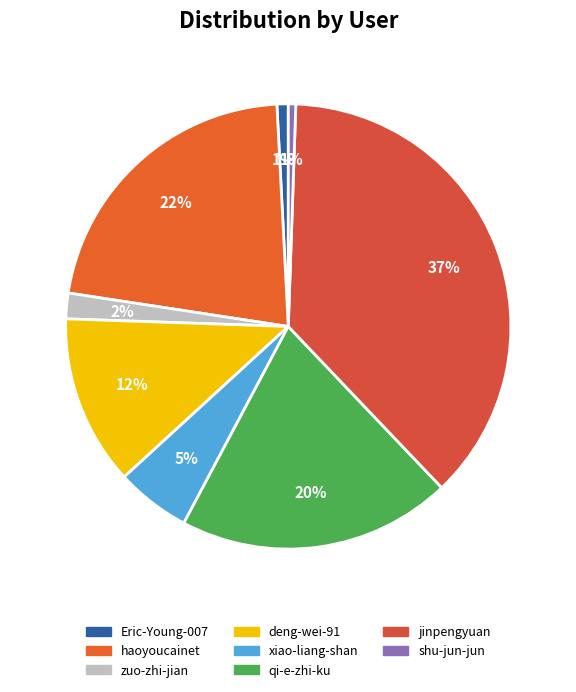

Count the number of slices in the pie.

8